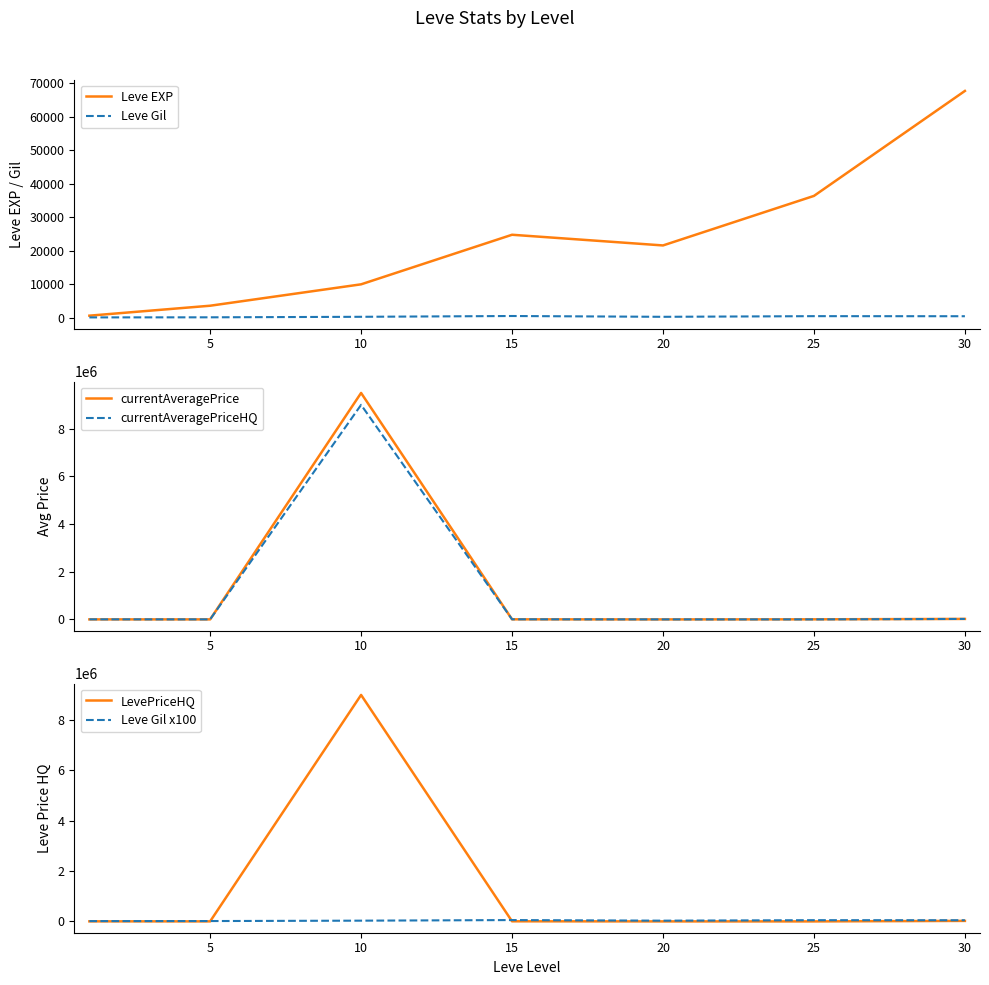

Where does the Leve Gil series first go above 293?

15